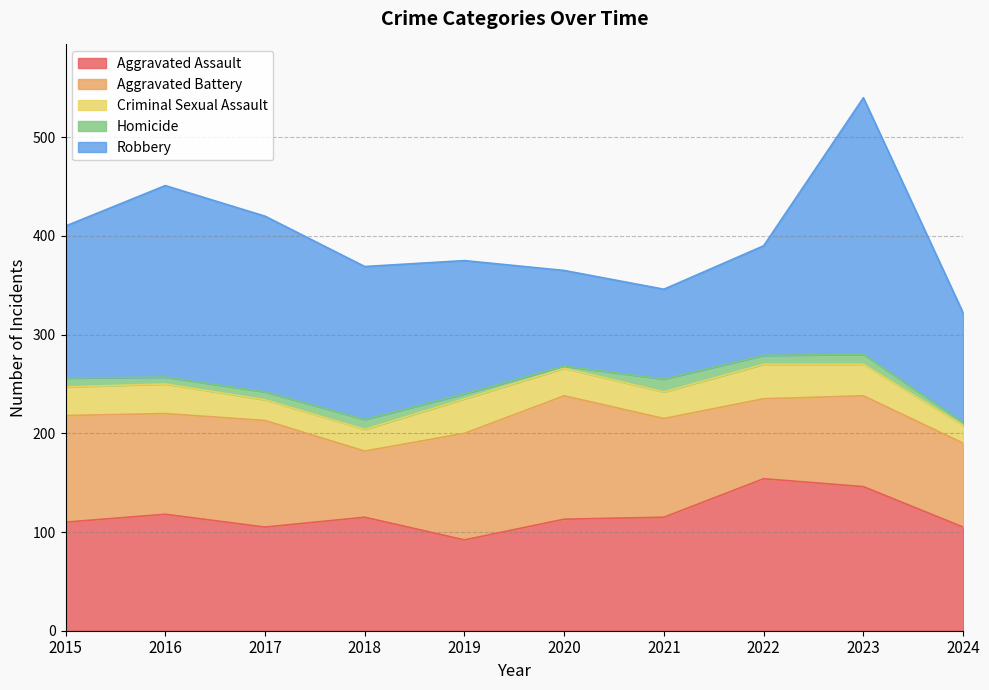

At how many categories does at least one series exceed 255?

1